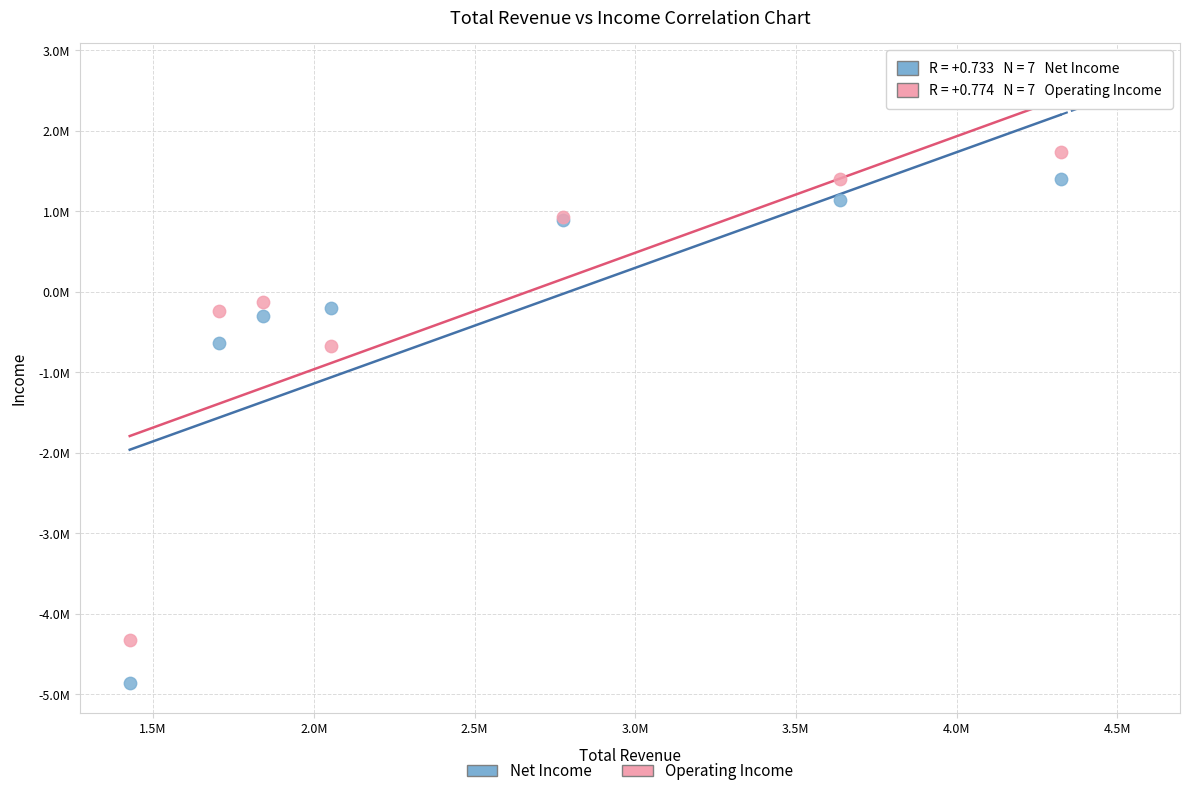

What are all the series names shown in the legend?

Net Income, Operating Income